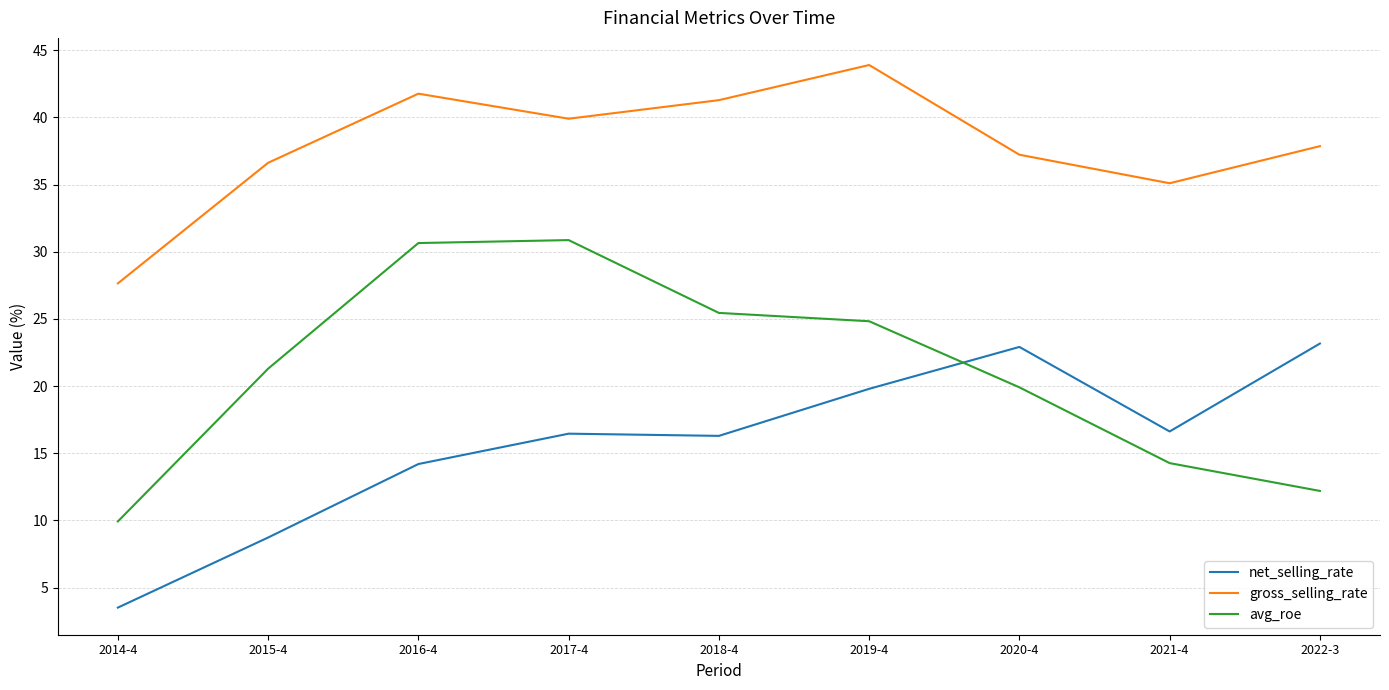

What position from the right is 2022-3?

1